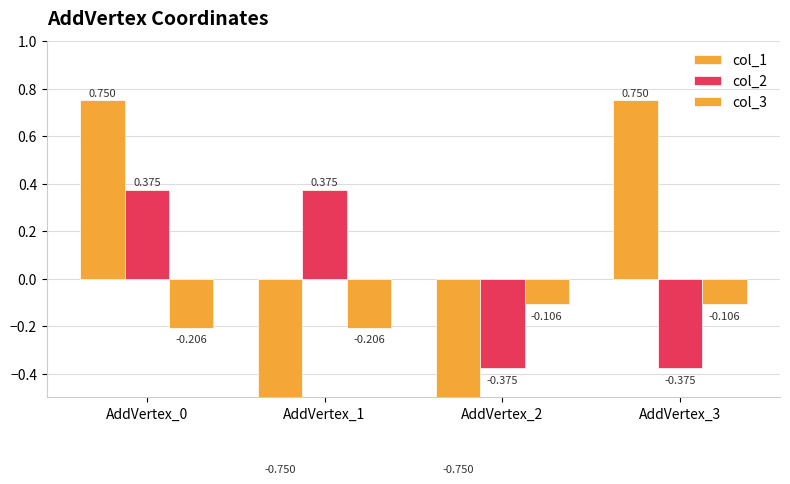

Are the bars grouped side by side (vs. stacked)?

Yes